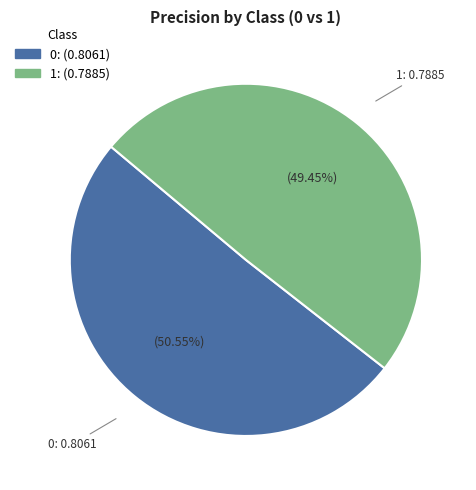

How many segments does this pie chart have?

2